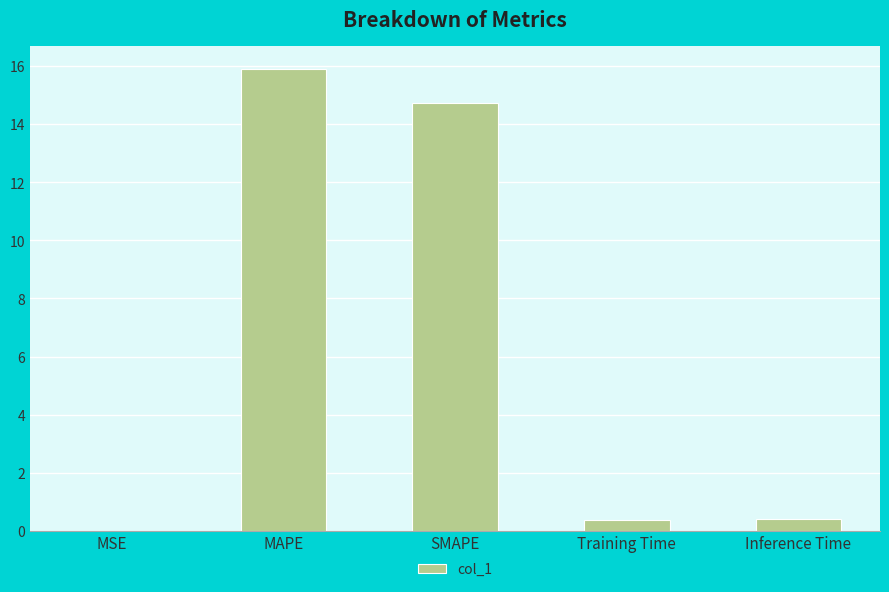

At which category does the chart reach its peak across all series?

MAPE